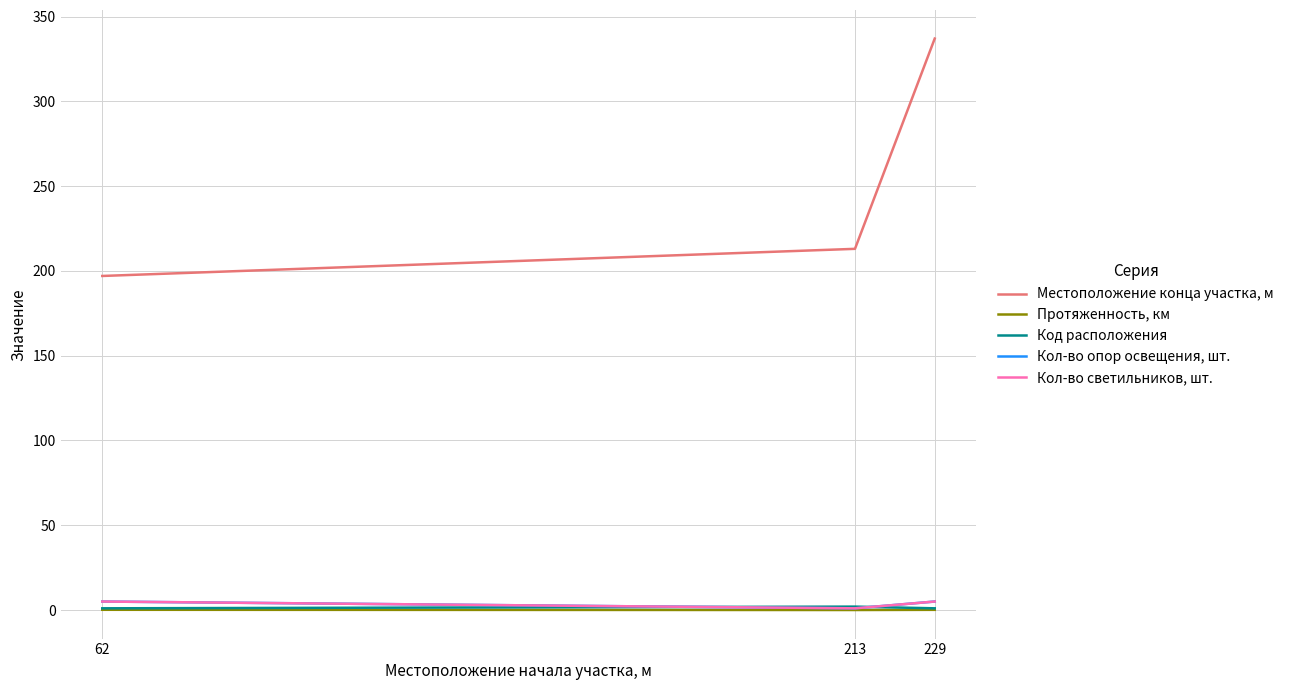

What is the average value of the Местоположение конца участка, м series?

249.0